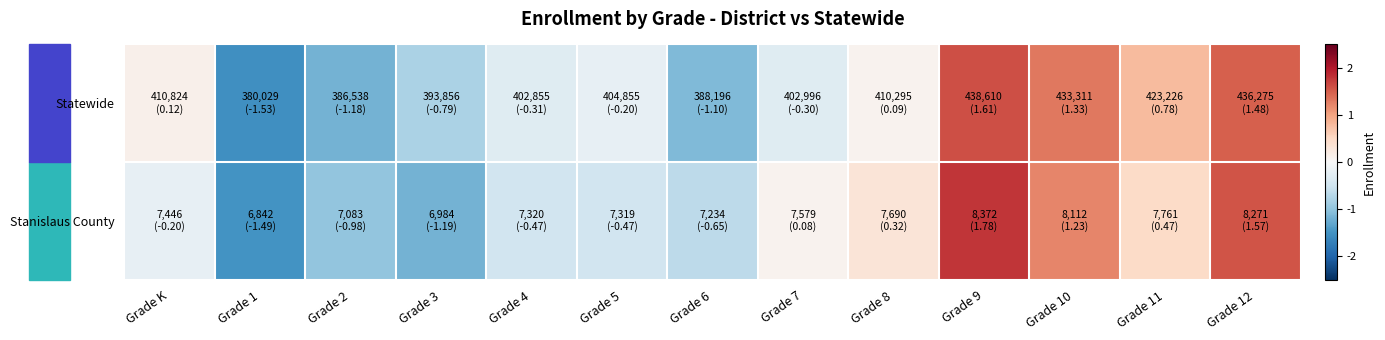

At which category is the sum across all series the highest?

Grade 9